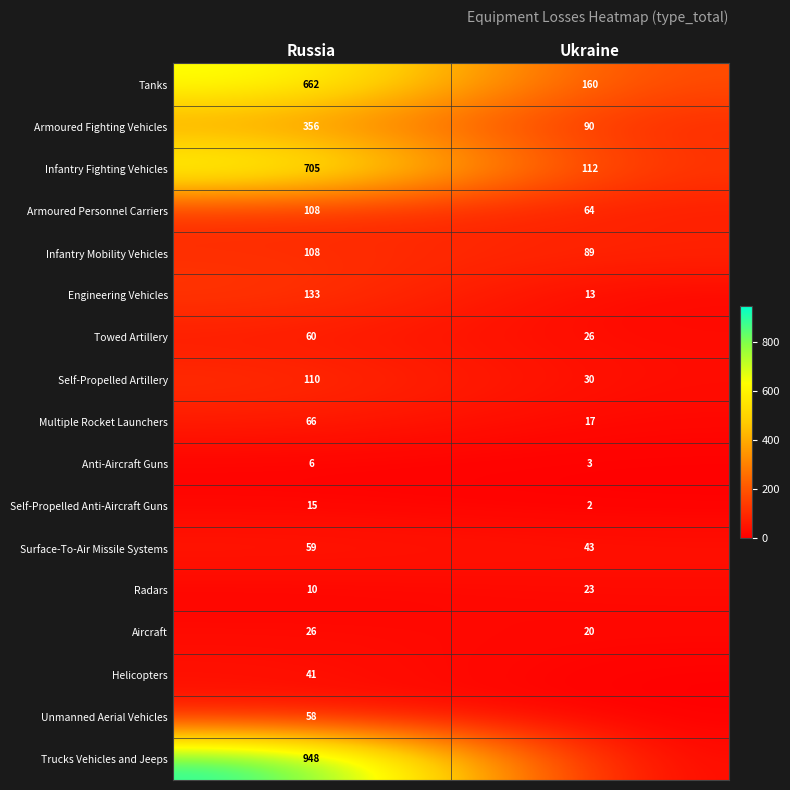

The value of Engineering Vehicles at Ukraine is 19. True or false?

False